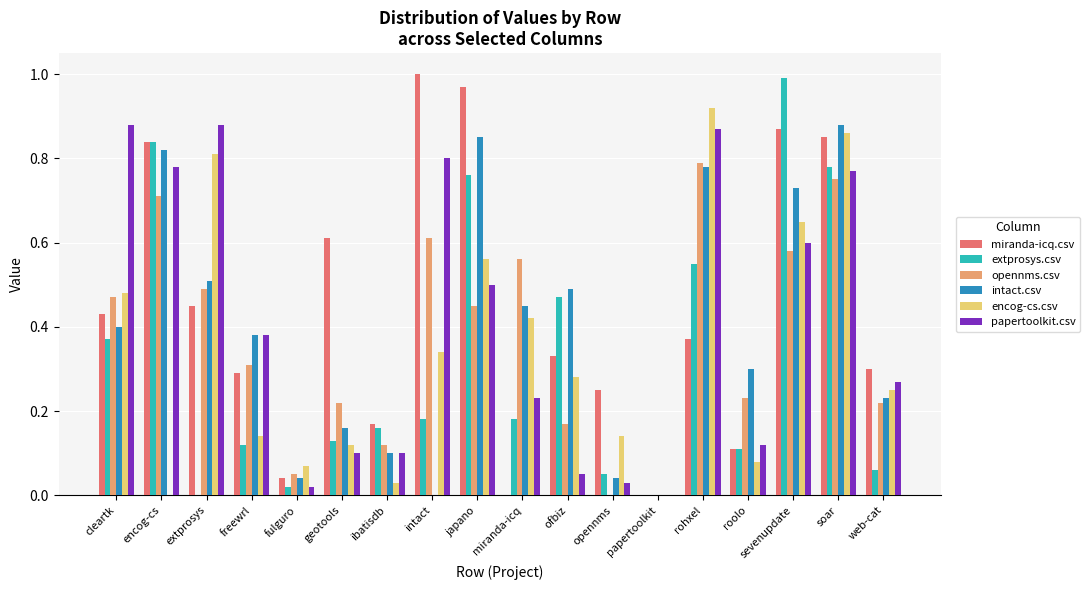

Which series changed the most between roolo and sevenupdate?

extprosys.csv